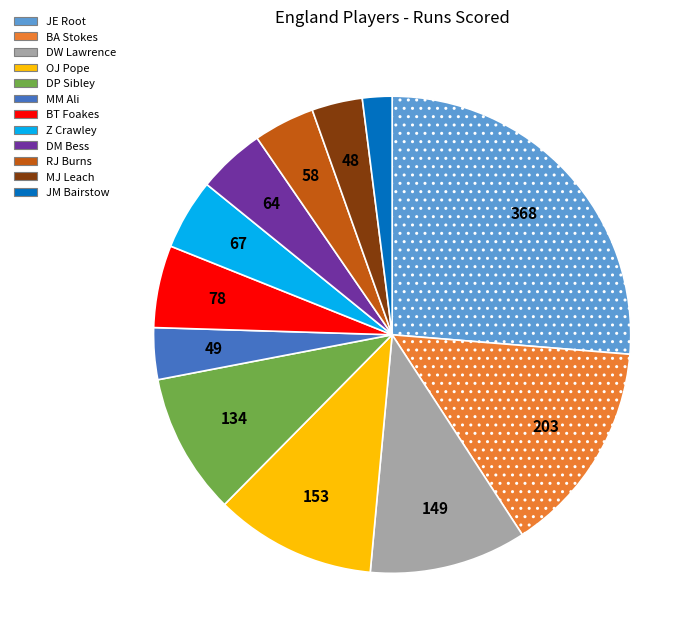

Is it true that MJ Leach is 16% of the pie?

False